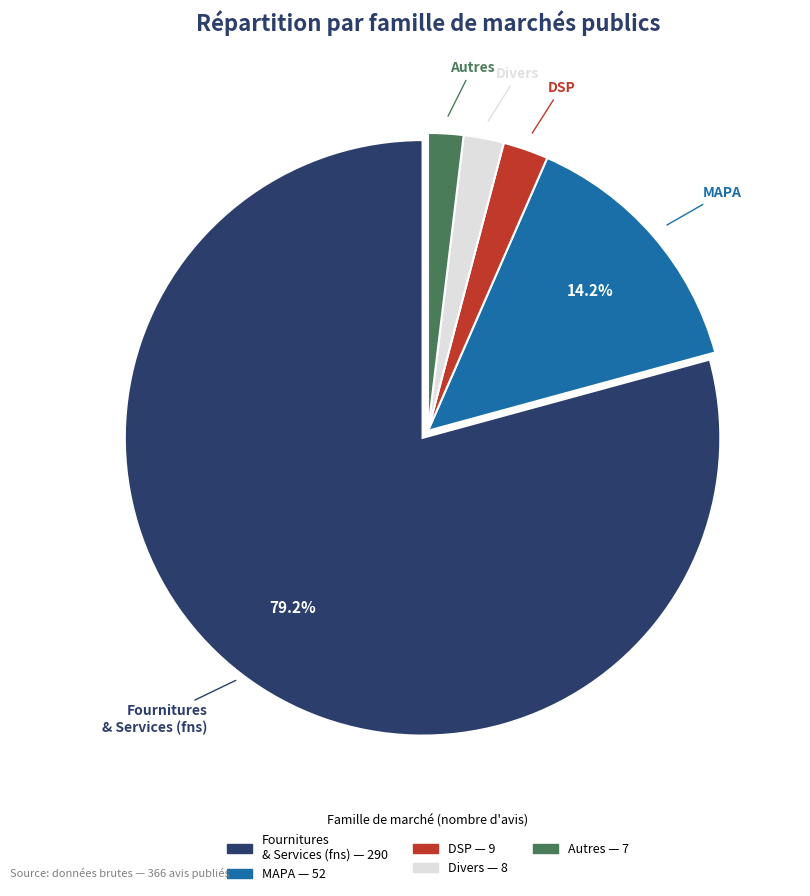

Is there a majority slice in this chart?

Yes